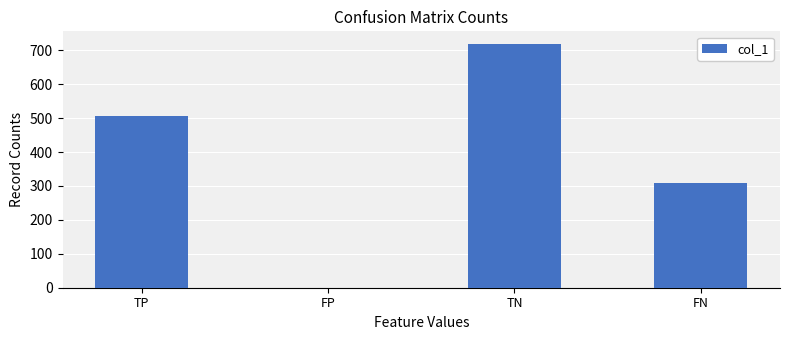

Which category has the highest value across all series?

TN